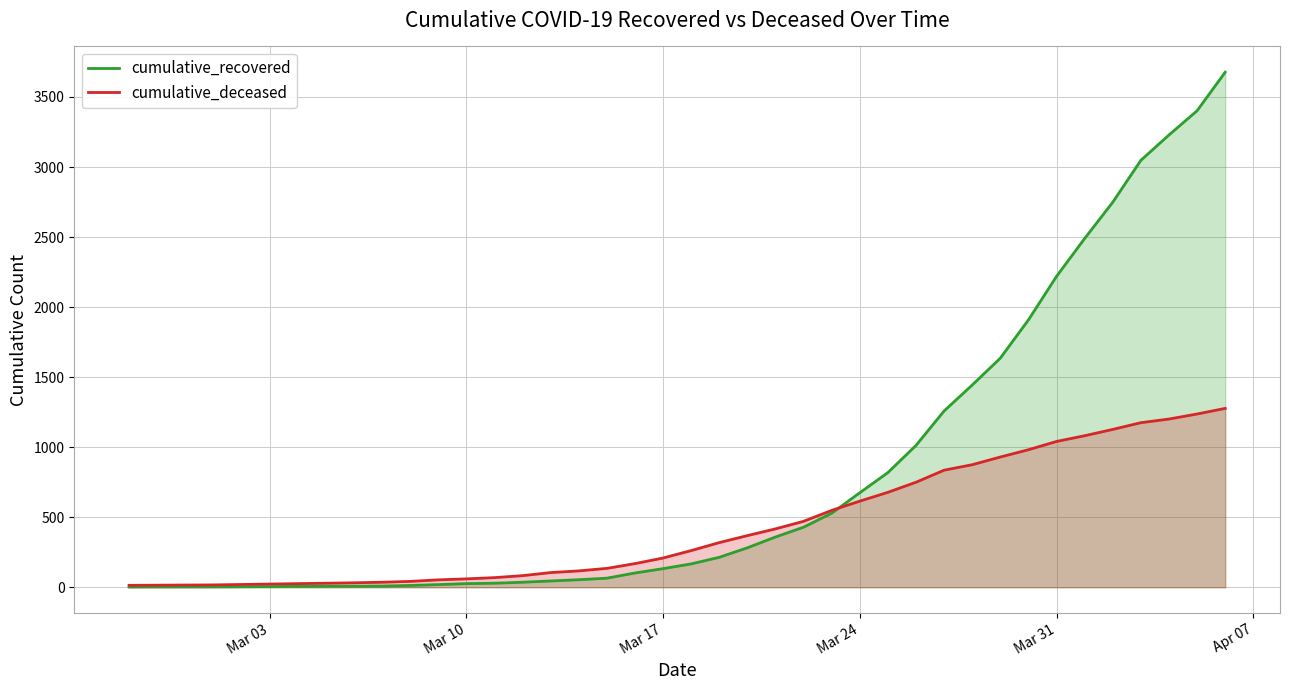

What is the highest value of the cumulative_recovered series?

3677